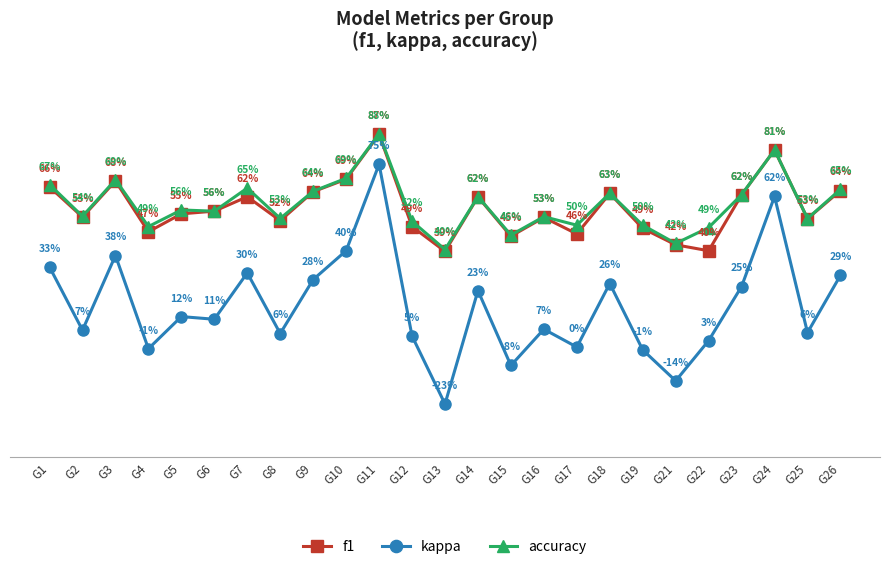

True or false: kappa has more than 1 points higher than both neighbors.

True